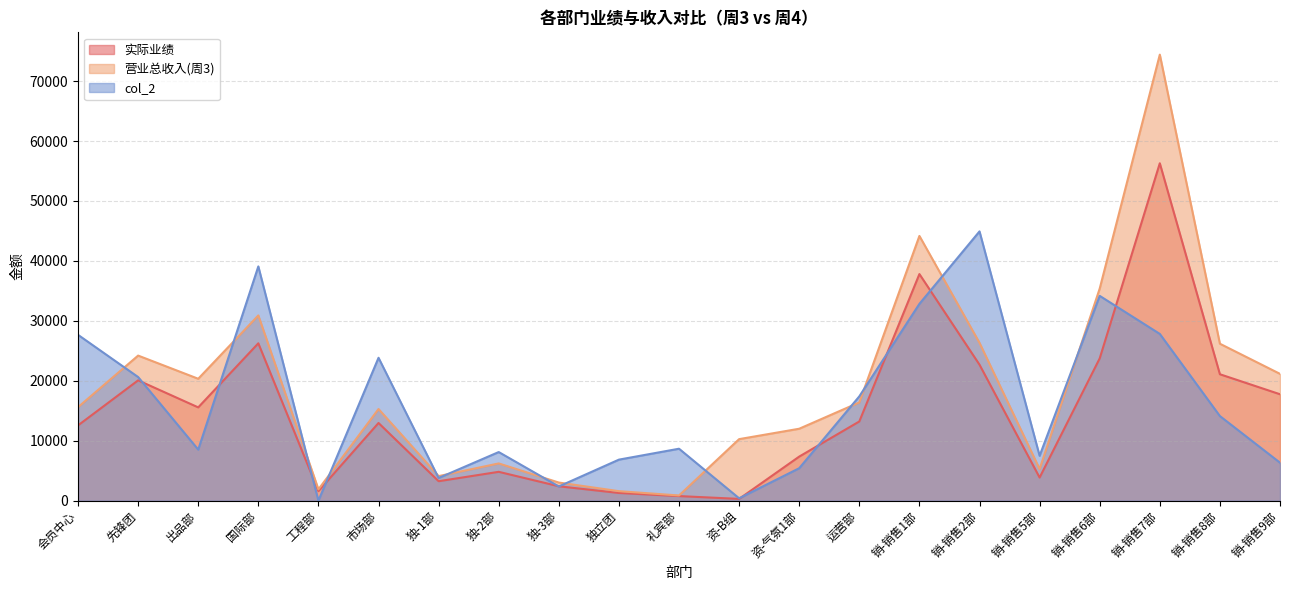

What is the spread (max minus min) of values at 销-销售9部?

14819